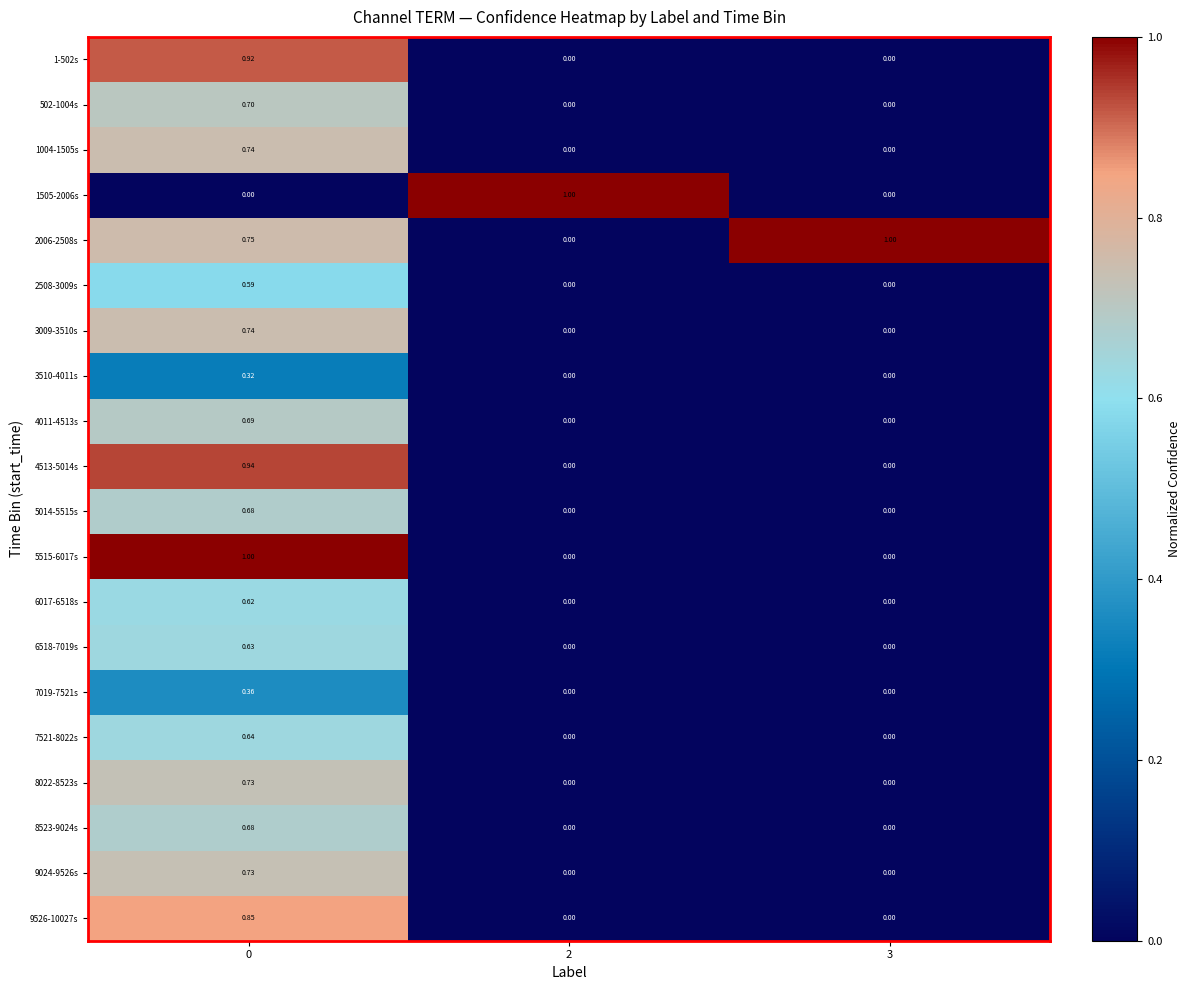

Is the value of 1-502s at 0 greater than the value of 7019-7521s at 2?

Yes